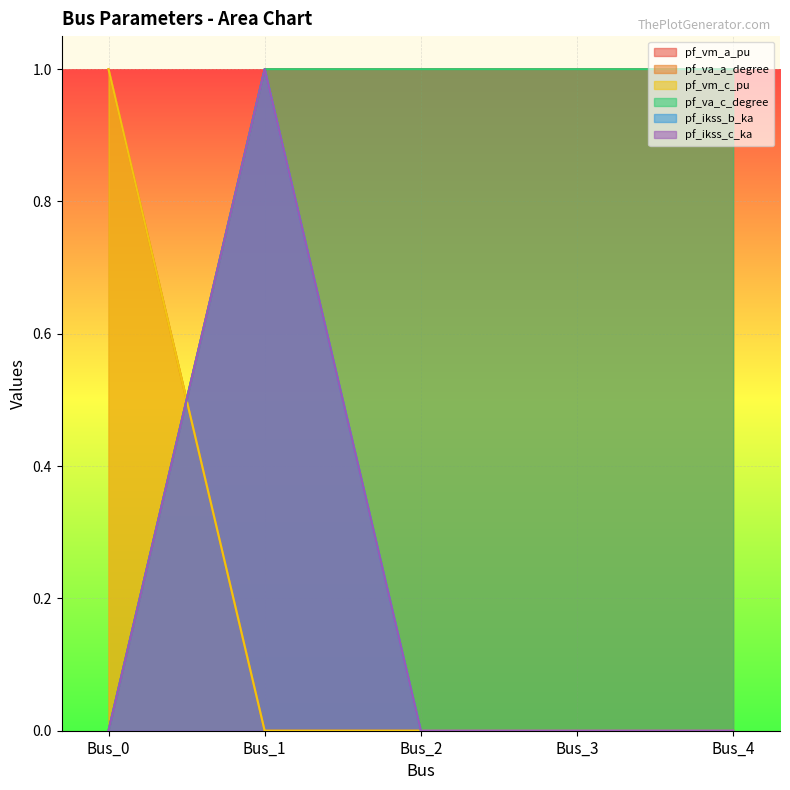

Between Bus_2 and Bus_4, which is larger?

Bus_4